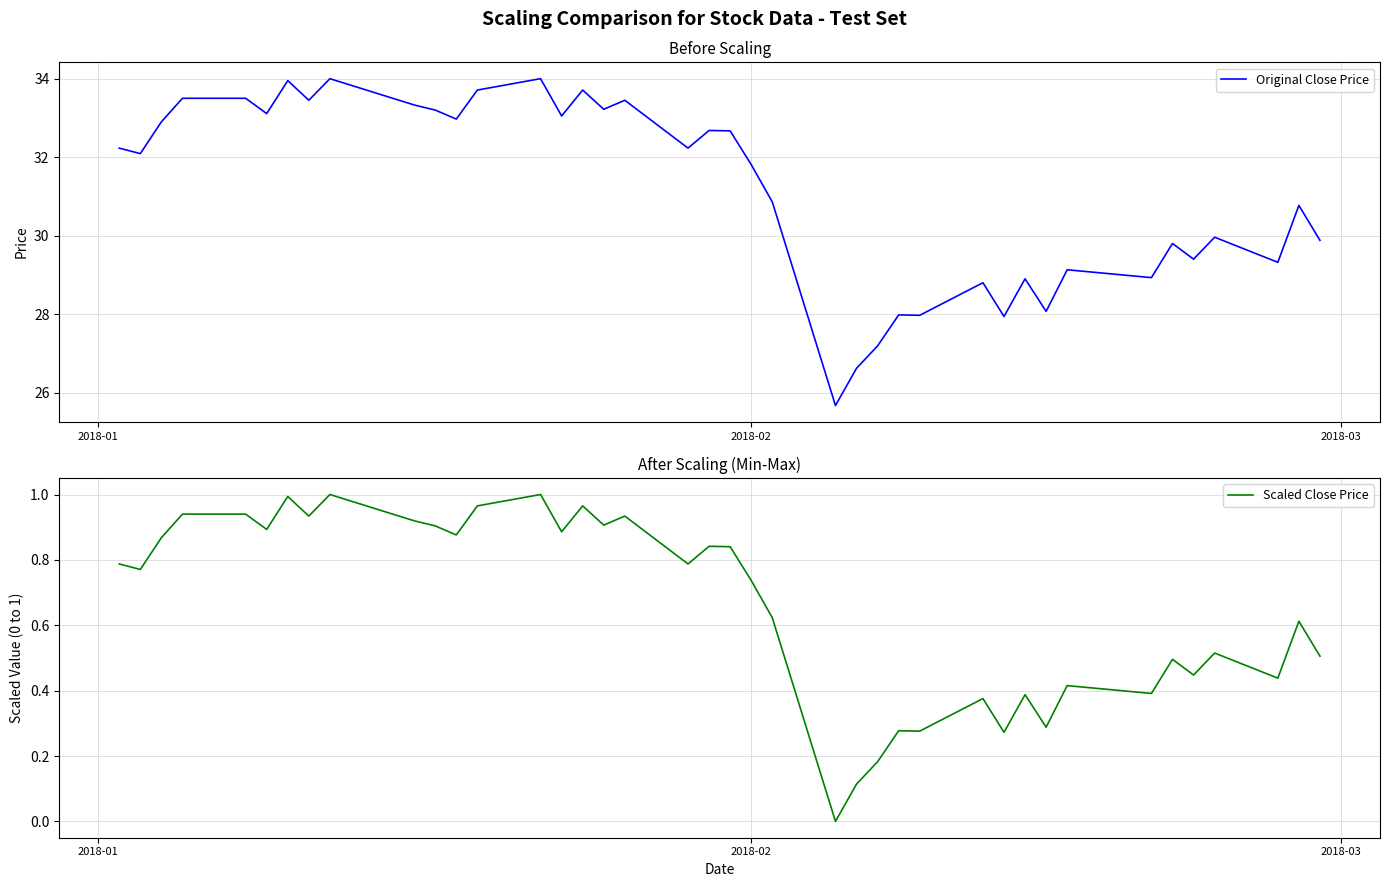

How many values in the Scaled Close Price series exceed 0?

39